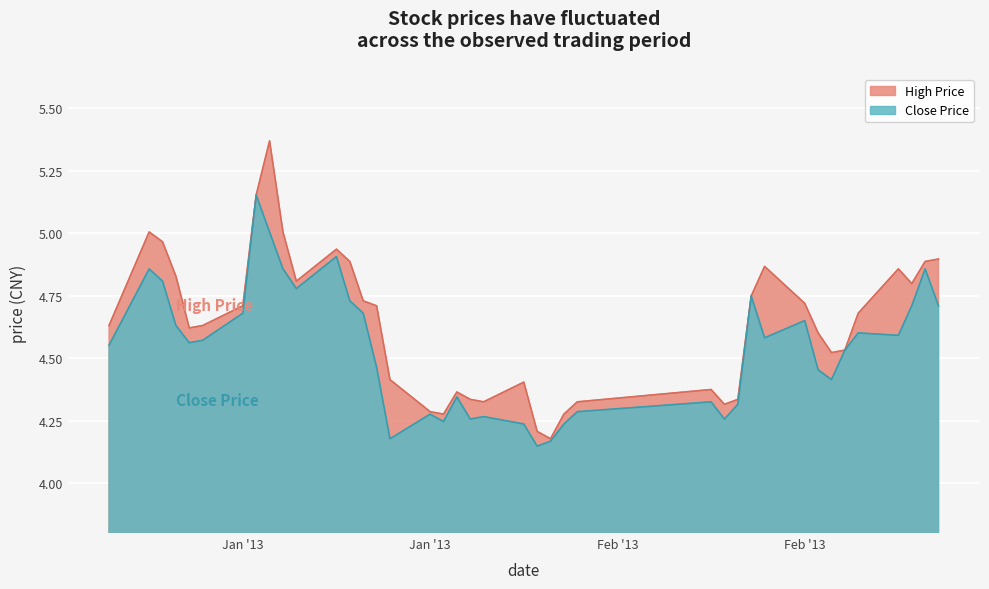

Reading left to right, transcribe all the data shown in this chart.

close: 4.6	4.9	4.8	4.6	4.6	4.6	4.7	5.2	5.0	4.9	4.8	4.9	4.7	4.7	4.5	4.2	4.3	4.2	4.3	4.3	4.3	4.2	4.1	4.2	4.2	4.3	4.3	4.3	4.3	4.7	4.6	4.7	4.5	4.4	4.5	4.6	4.6	4.7	4.9	4.7
high: 4.6	5.0	5.0	4.8	4.6	4.6	4.7	5.2	5.4	5.0	4.8	4.9	4.9	4.7	4.7	4.4	4.3	4.3	4.4	4.3	4.3	4.4	4.2	4.2	4.3	4.3	4.4	4.3	4.3	4.7	4.9	4.7	4.6	4.5	4.5	4.7	4.9	4.8	4.9	4.9